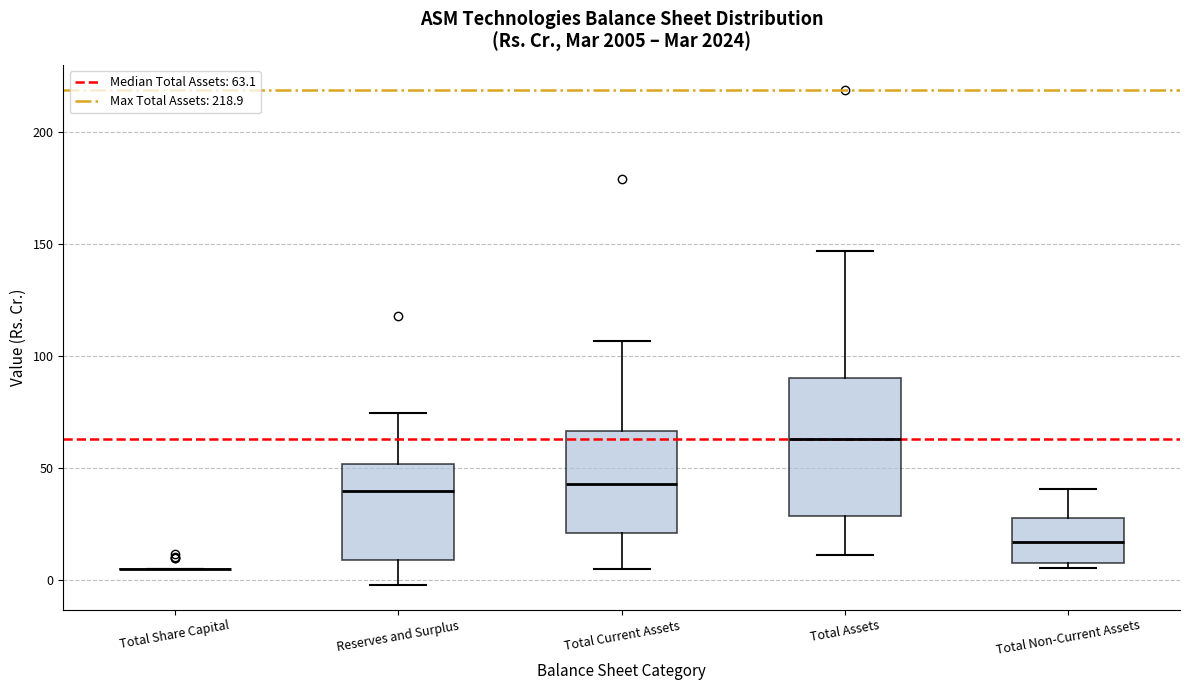

Where is the upper edge of the box for Reserves and Surplus on the y-axis? The values are not printed on the chart, so give them approximately, as read against the axis.

50